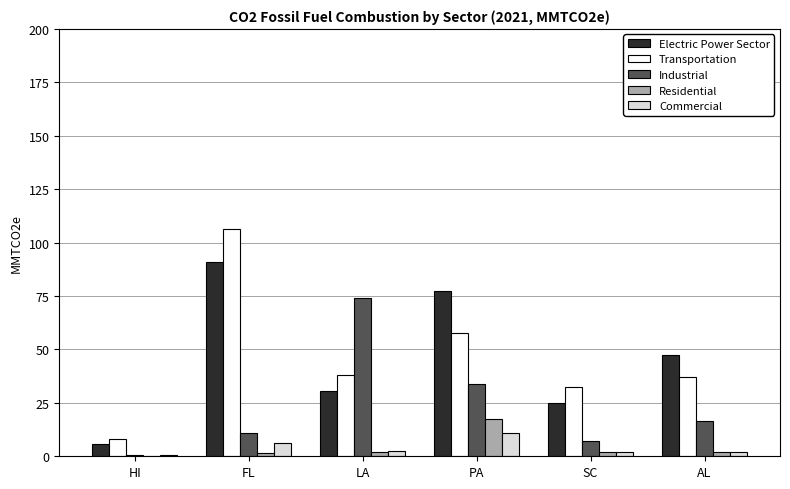

Where does the Transportation series first go above 38?

FL